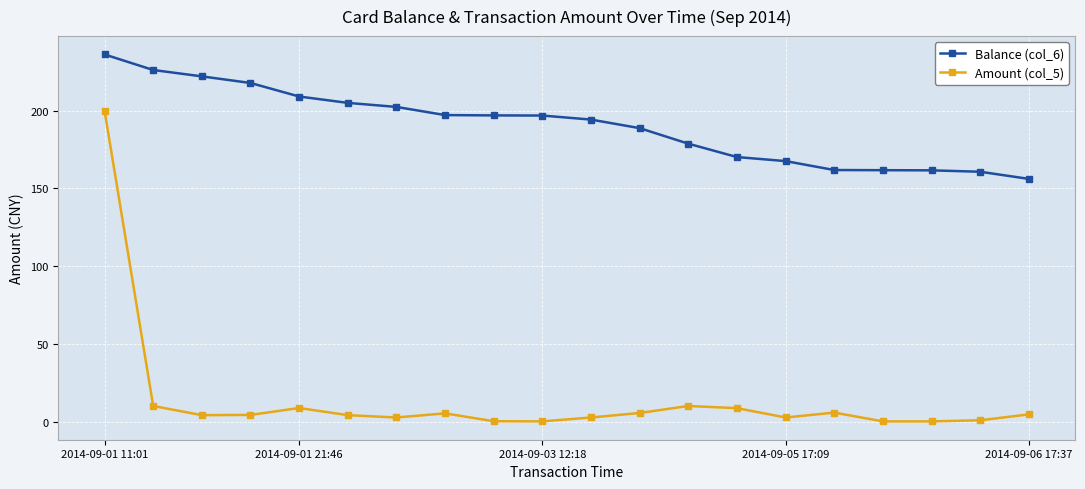

What is the average value of the Amount (col_5) series?

14.0